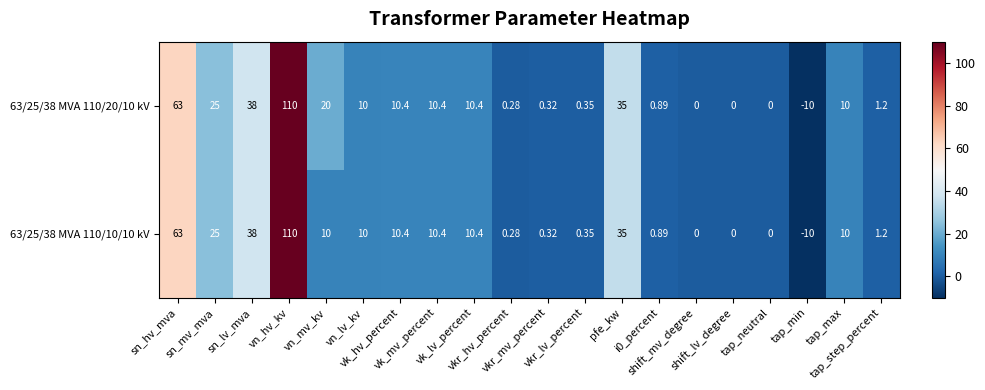

How many series are shown in this chart?

2